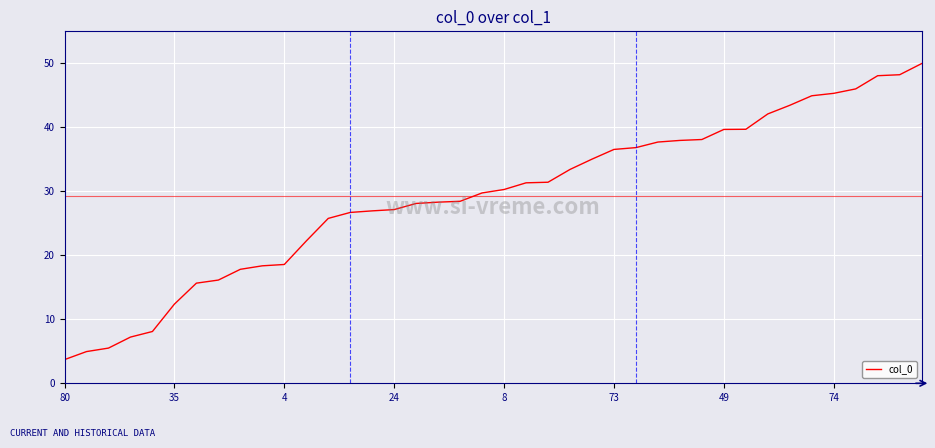

What is the minimum value shown in the chart?

3.7